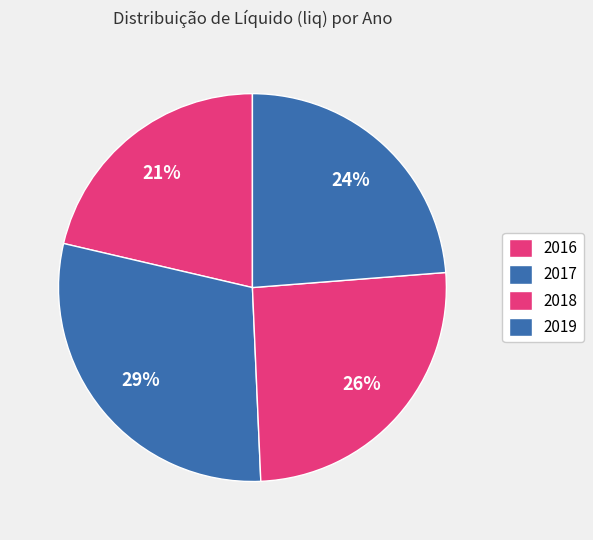

To the nearest percent, what portion does 2018 represent?

25%